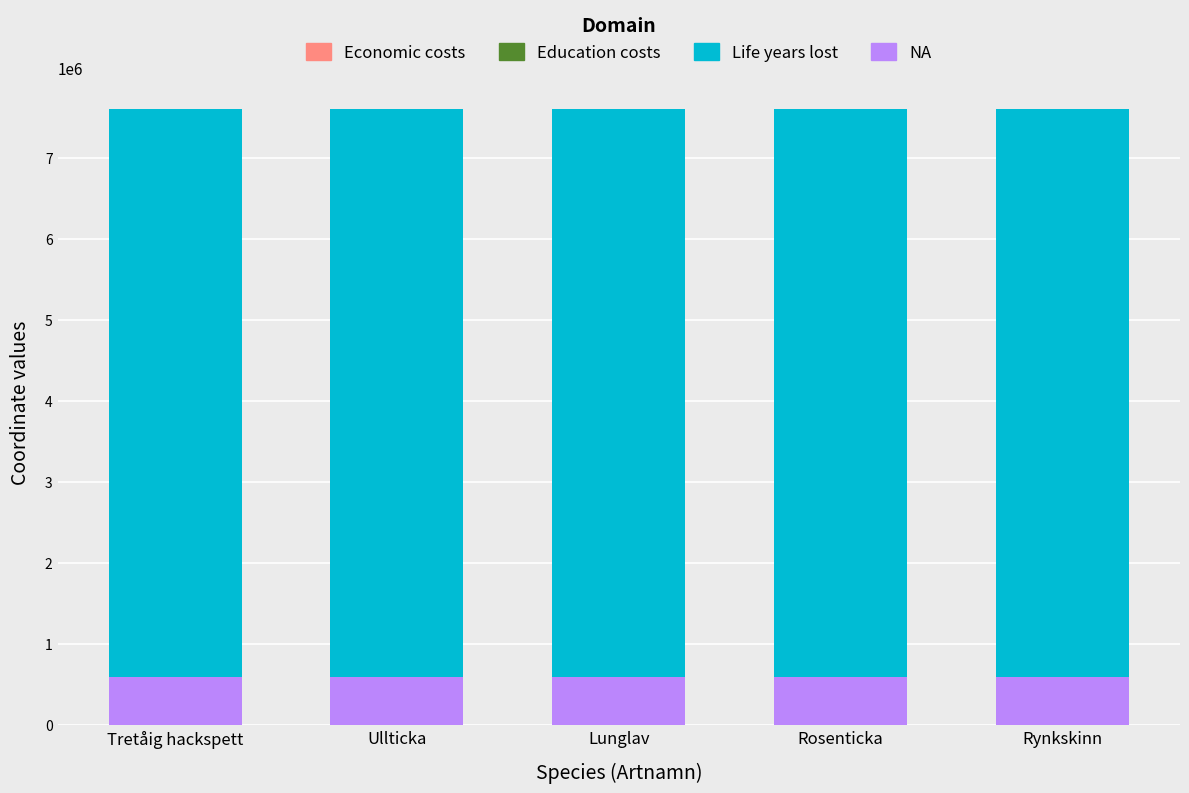

The value of NA at Lunglav is 590438. True or false?

True